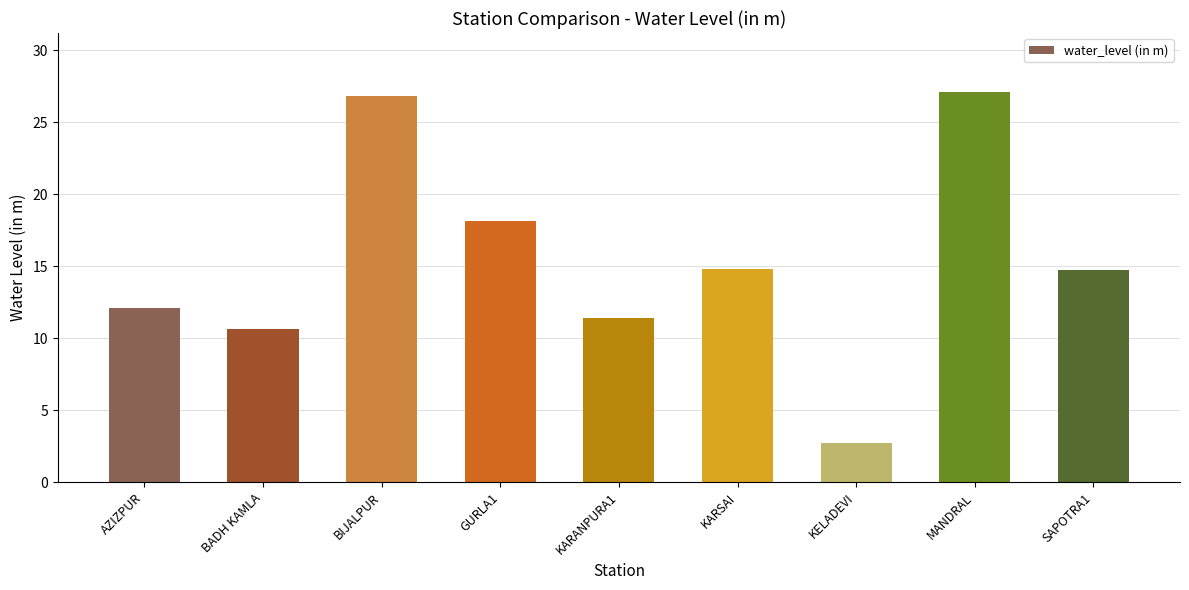

What value does the data have at KARANPURA1?

11.4